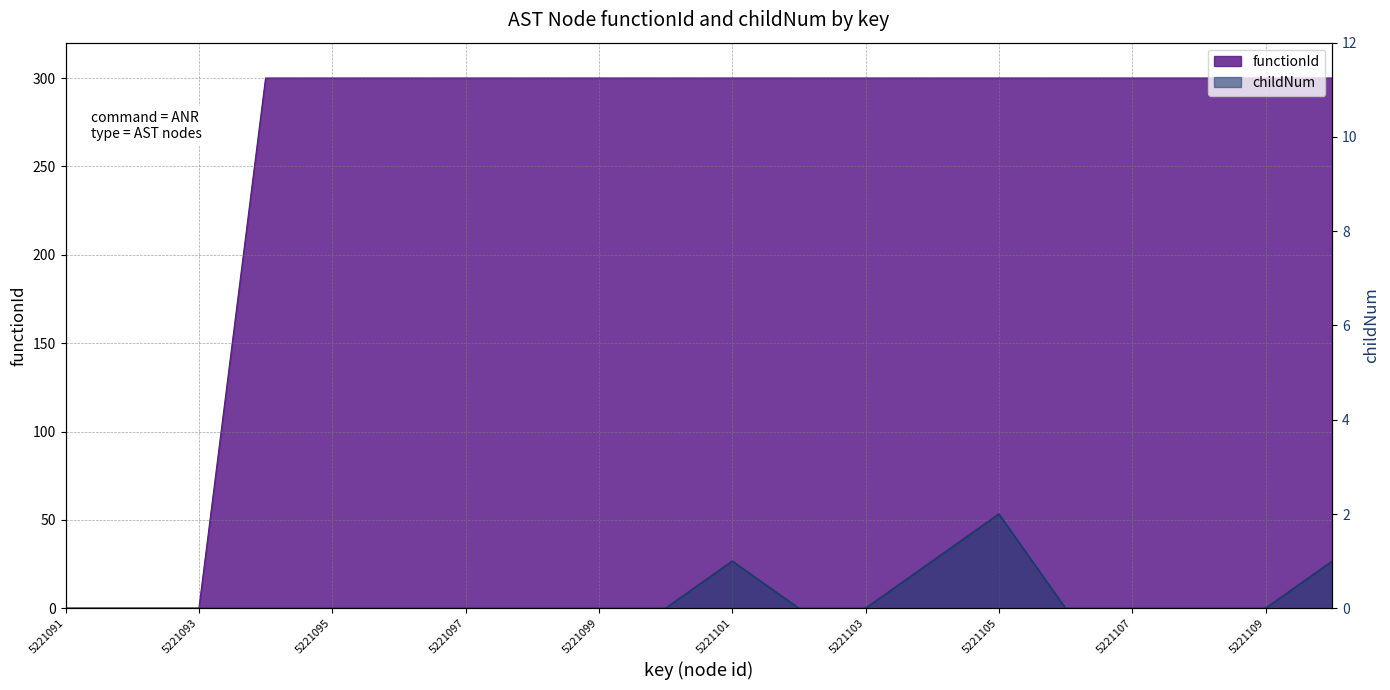

How many lines are shown in the chart?

2